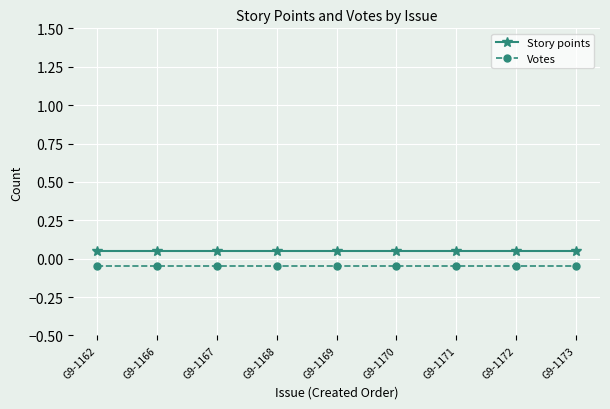

Rank the series by their maximum value, from highest to lowest.

Story points, Votes